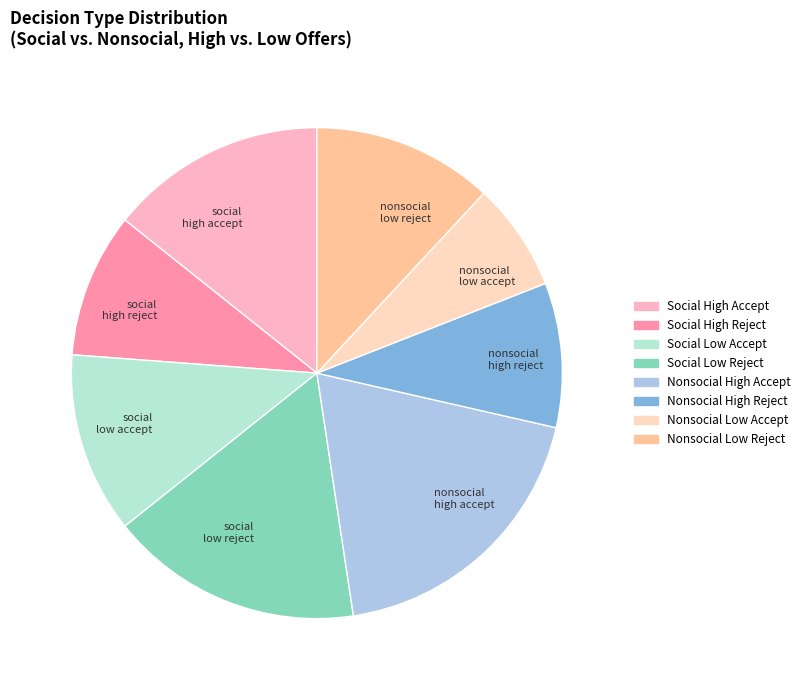

True or false: social high accept accounts for 14% of the total.

True